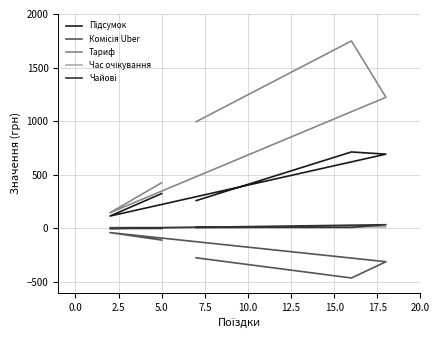

How many interior local peaks does the Комісія Uber series have?

1